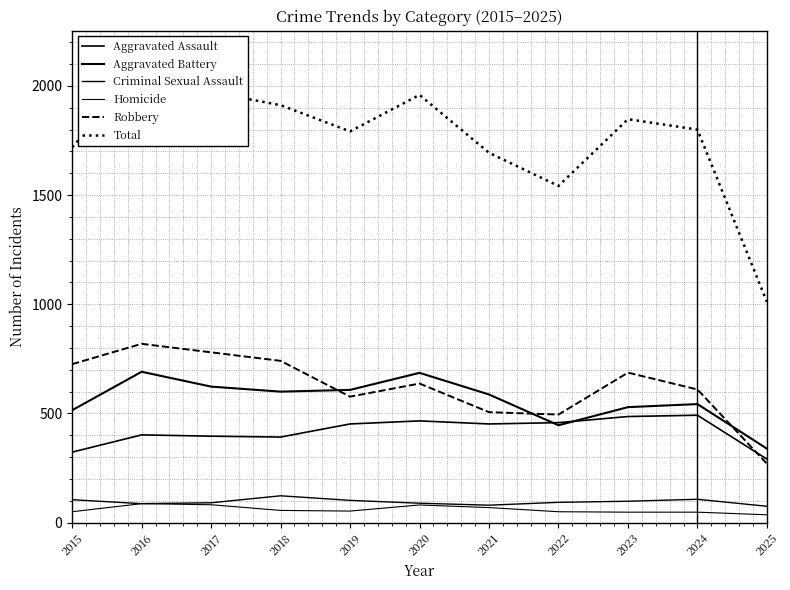

Reading left to right, list all the values displayed in this chart.

Aggravated Assault: 323	402	396	392	452	466	452	458	486	492	291
Aggravated Battery: 515	691	623	600	608	686	587	446	529	543	339
Criminal Sexual Assault: 105	87	91	123	102	89	80	93	98	107	75
Homicide: 50	87	82	56	53	81	69	50	48	48	36
Robbery: 726	819	780	741	577	637	506	495	687	610	270
Total: 1719	2086	1972	1912	1792	1959	1694	1542	1848	1800	1011